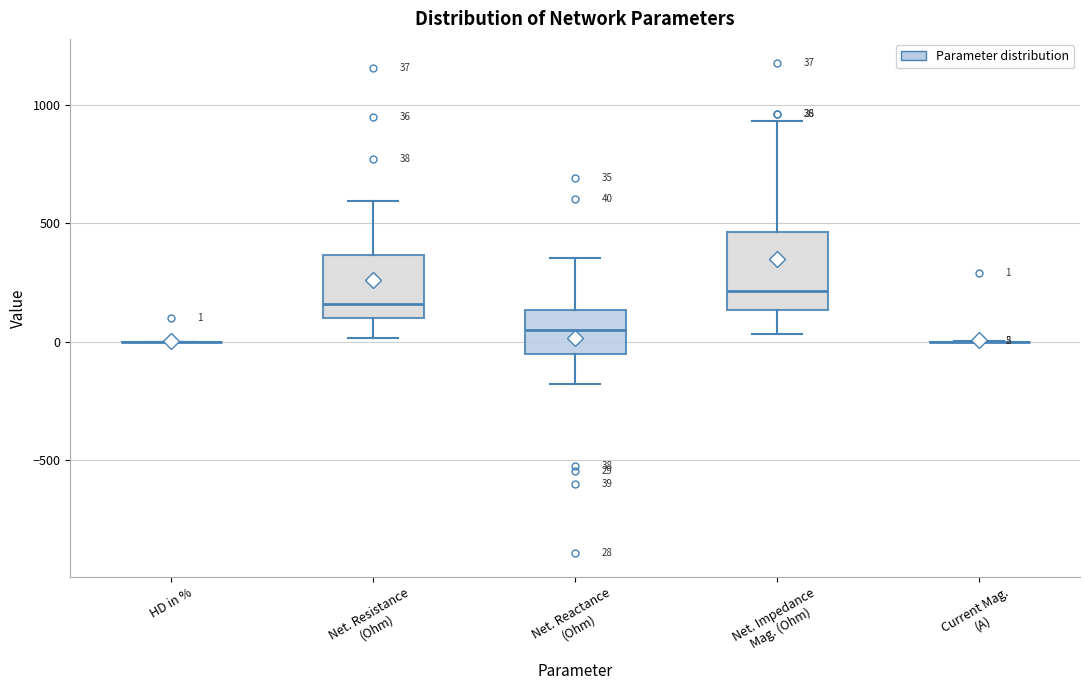

Comparing the boxes themselves (not the whiskers), which one is the tallest?

Net. Impedance Mag. (Ohm)